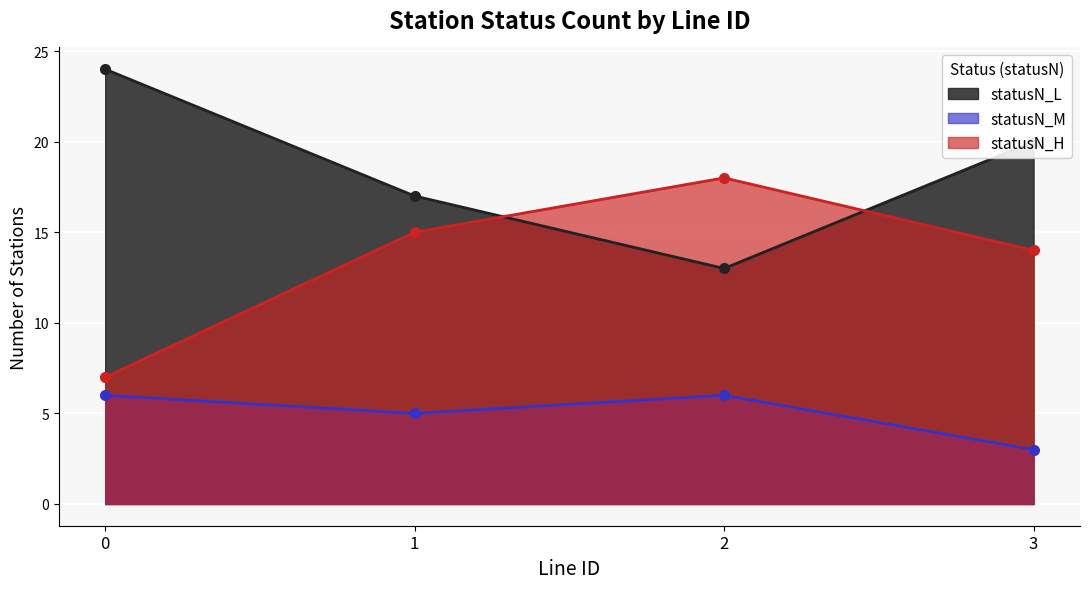

What is the sum of all statusN_L values?

74